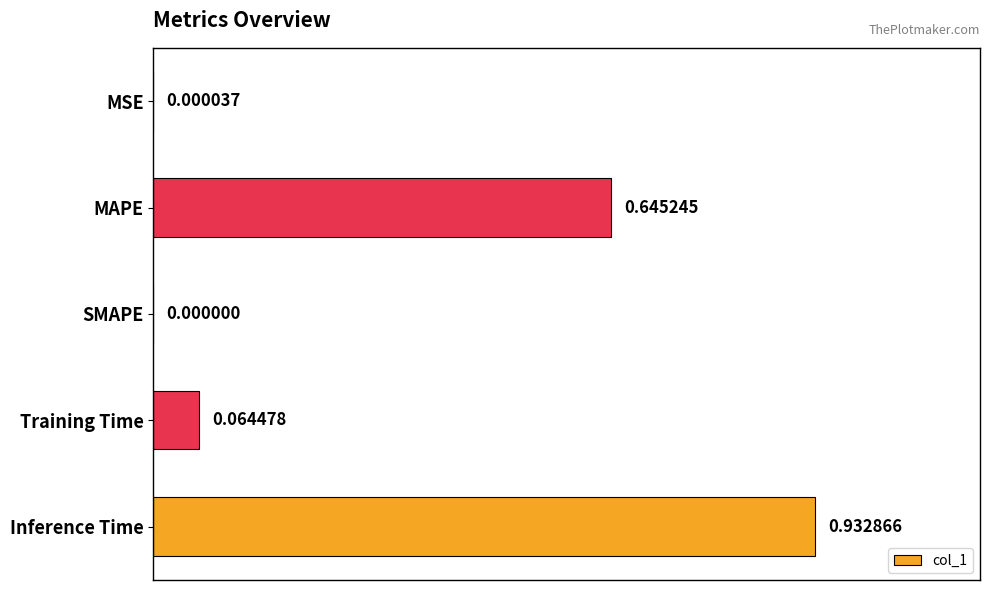

Which category has the highest value across all series?

Inference Time